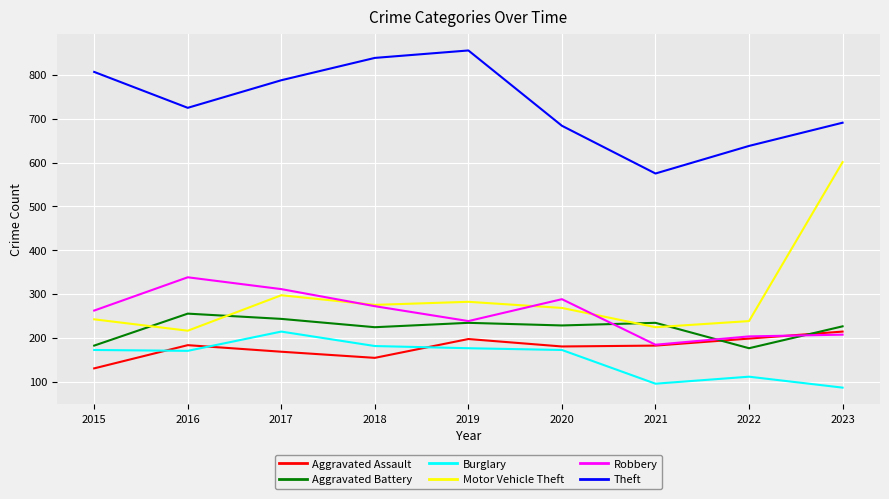

Is it true that Motor Vehicle Theft equals 297 at 2017?

True